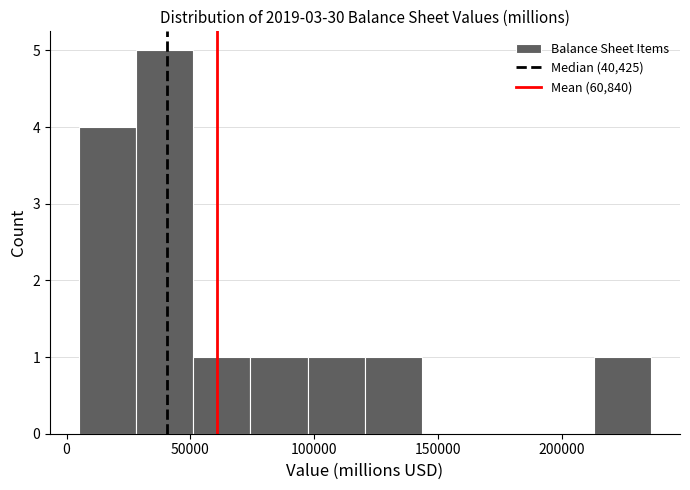

Reading left to right, transcribe this chart: for each bar, give the range it covers on the x-axis and its height. Neither the bar edges nor the heights are printed on the chart, so give them approximately, as read against the axes.

5000 to 30000: 4
30000 to 50000: 5
50000 to 75000: 1
75000 to 95000: 1
95000 to 120000: 1
120000 to 145000: 1
145000 to 165000: 0
165000 to 190000: 0
190000 to 215000: 0
215000 to 235000: 1